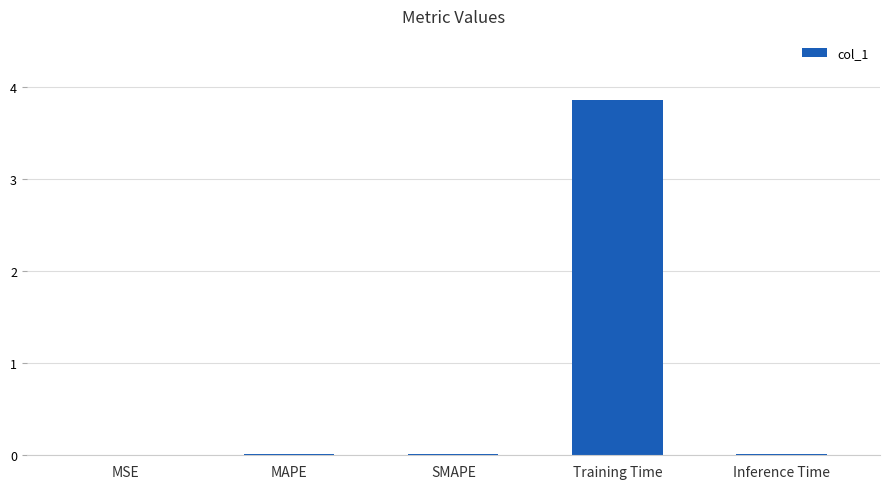

Between Training Time and MSE, which is larger?

Training Time